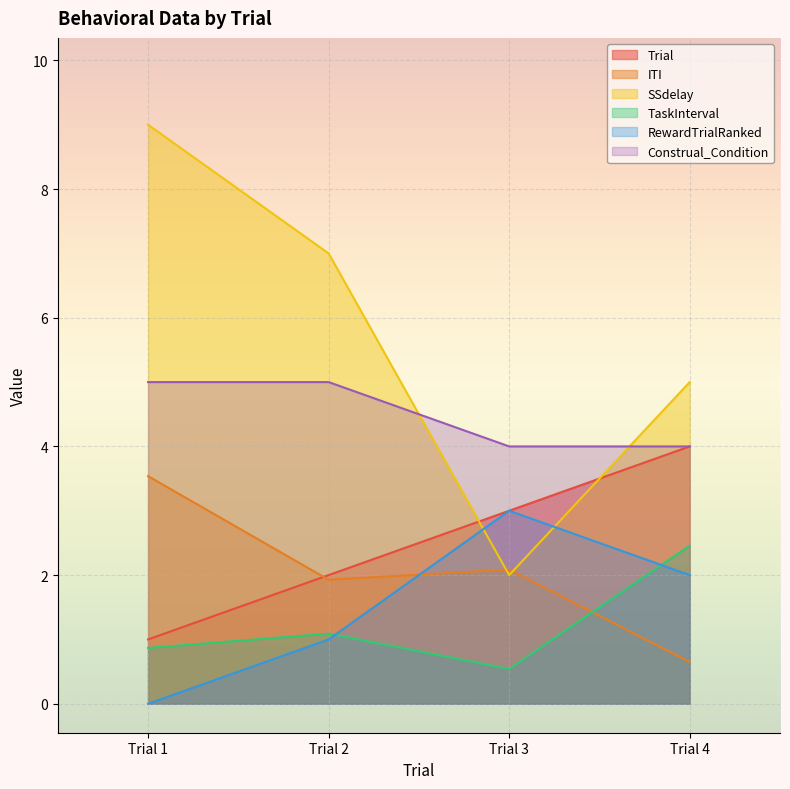

Count the Construal_Condition values in the range 4 to 5.

4